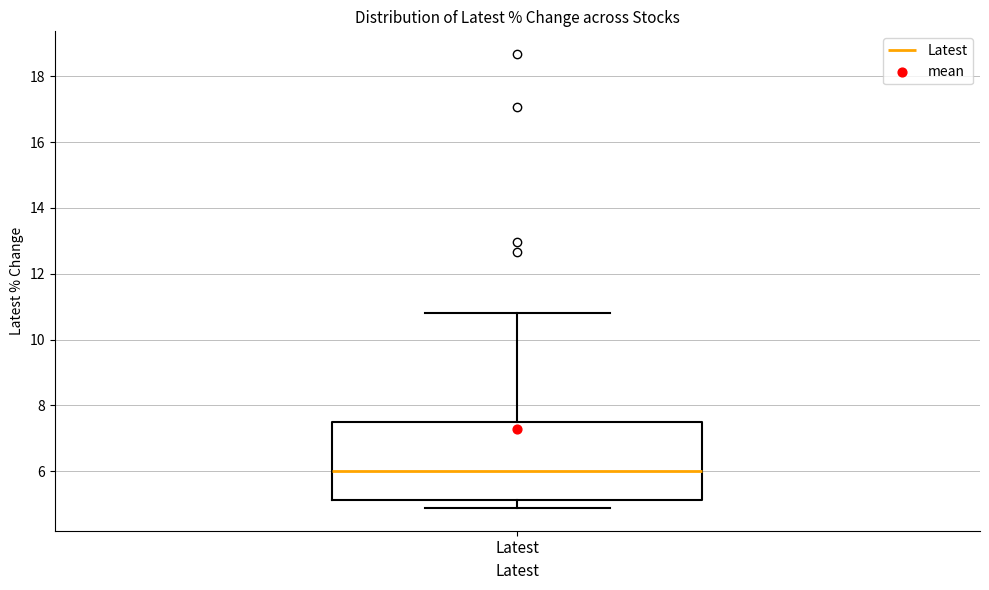

Read this box plot against the y-axis: the position of the median line, the range covered by the box, and the ends of both whiskers. The values are not printed on the chart, so give them approximately, as read against the axis.

median 6.0, box 5.2 to 7.4, whiskers 4.8 to 10.8